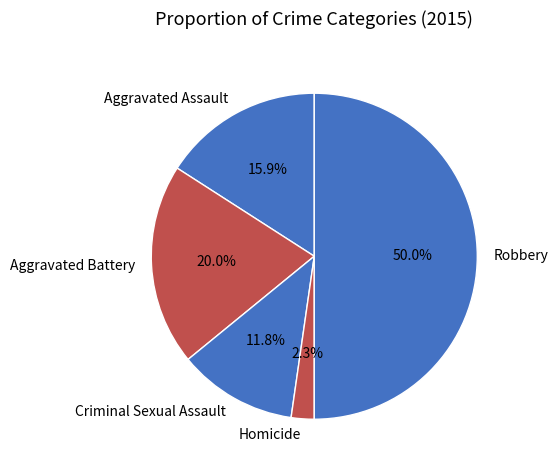

Approximately how many times larger is the value at Aggravated Battery compared to Criminal Sexual Assault?

1.7